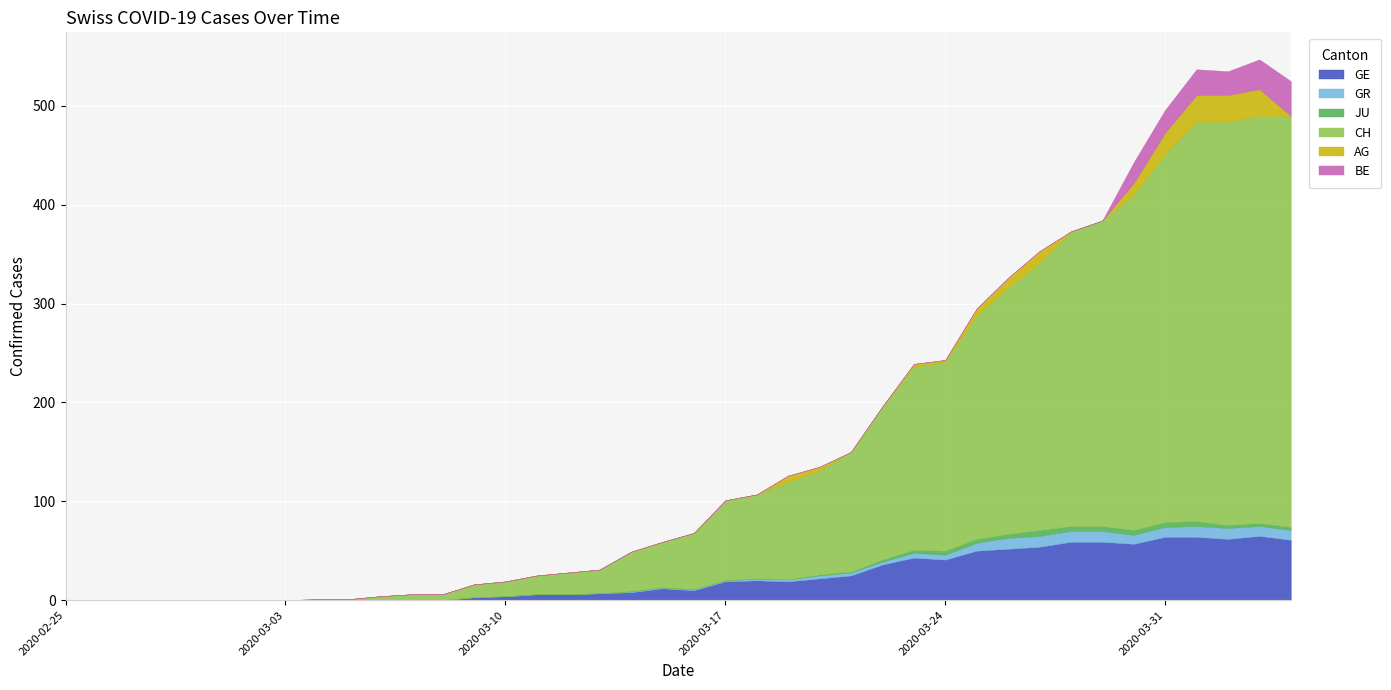

Which series has the largest total across all categories?

CH